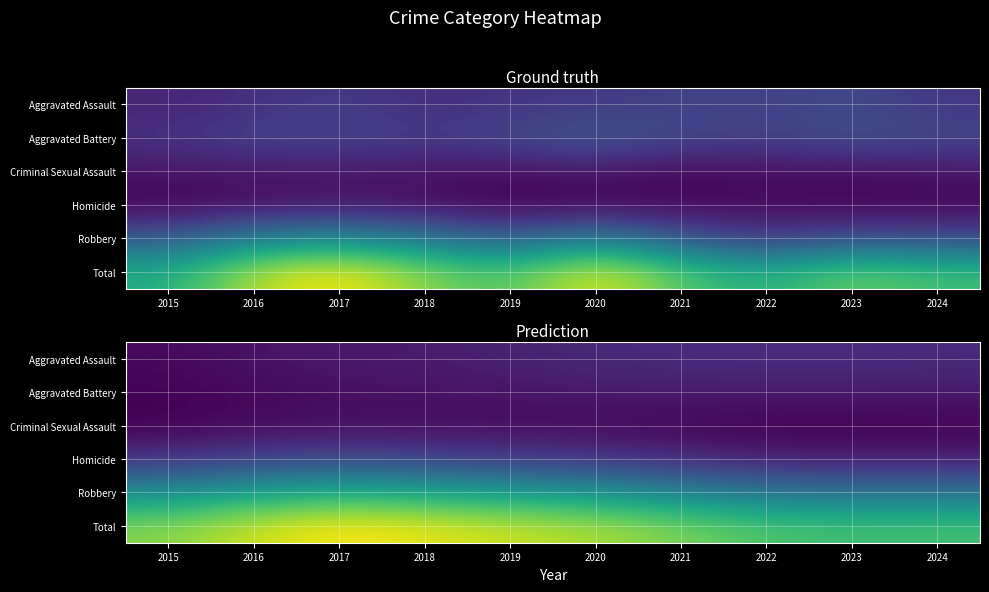

What is the maximum value for Criminal Sexual Assault?

23.2